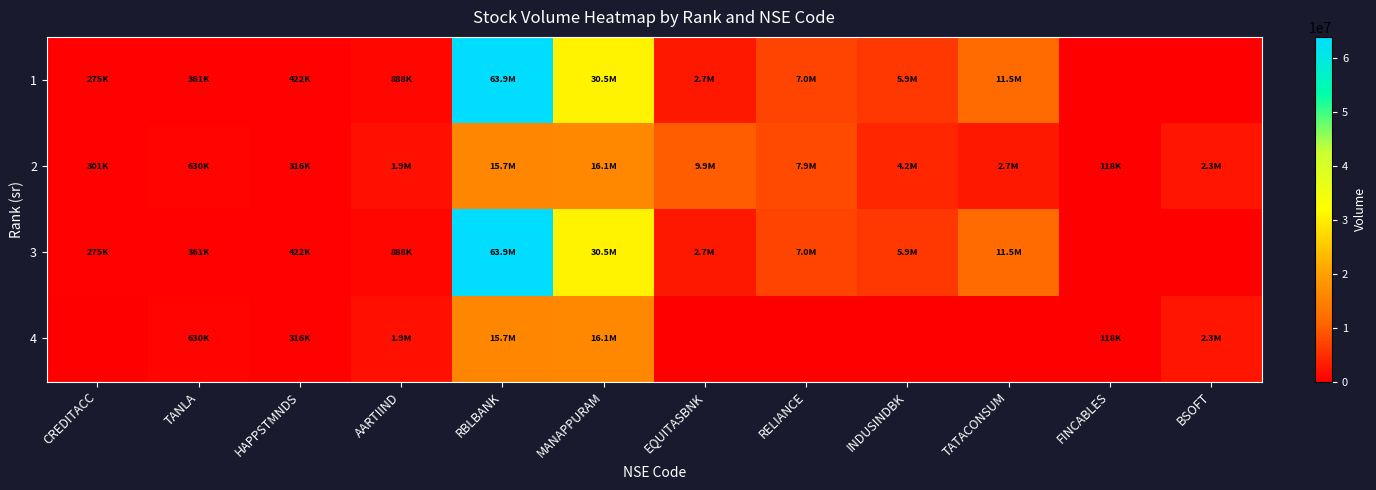

List the series in order of their peak value, lowest first.

4, 2, 1, 3